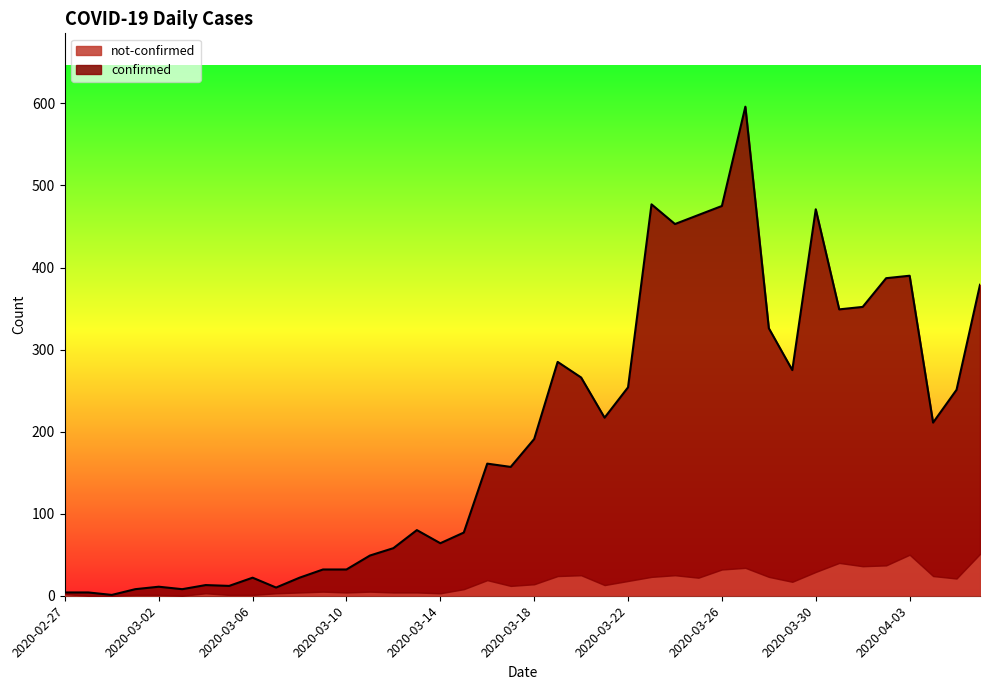

What are all the series names shown in the legend?

not-confirmed, confirmed